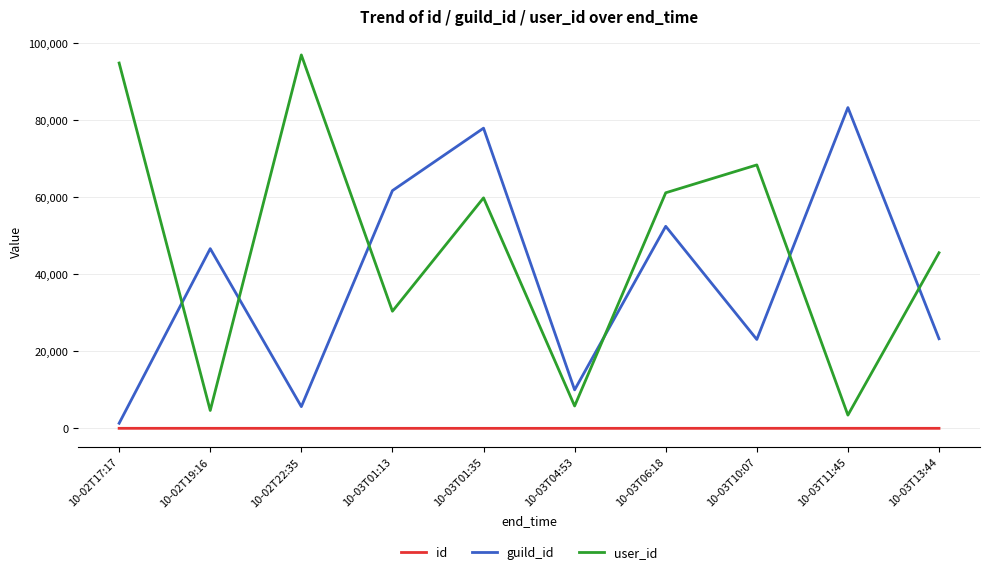

At 10-03T04:53, list the series in order from smallest to largest.

id, user_id, guild_id